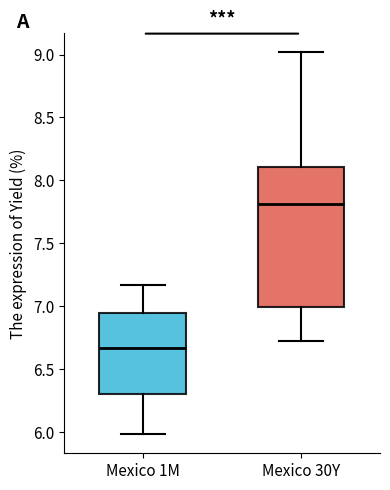

Where does the upper whisker of the box for Mexico 30Y end on the y-axis? The values are not printed on the chart, so give them approximately, as read against the axis.

9.00